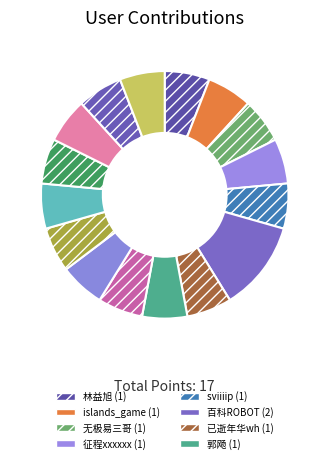

Does any single category account for the majority?

No